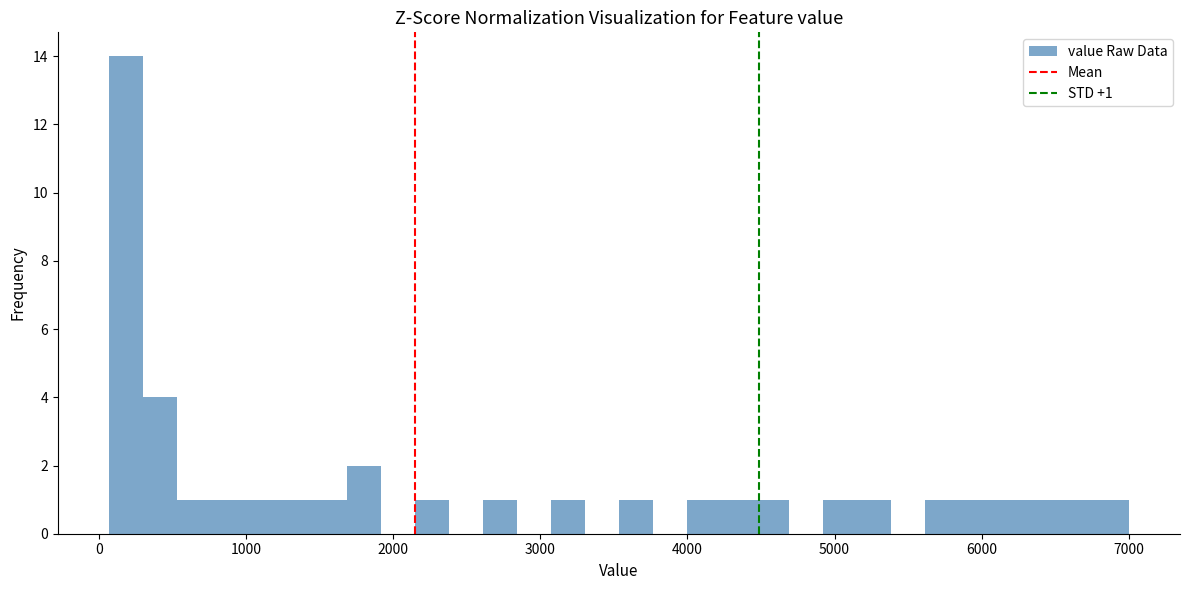

Read against the x-axis, roughly where is the centre of the tallest bar?

200